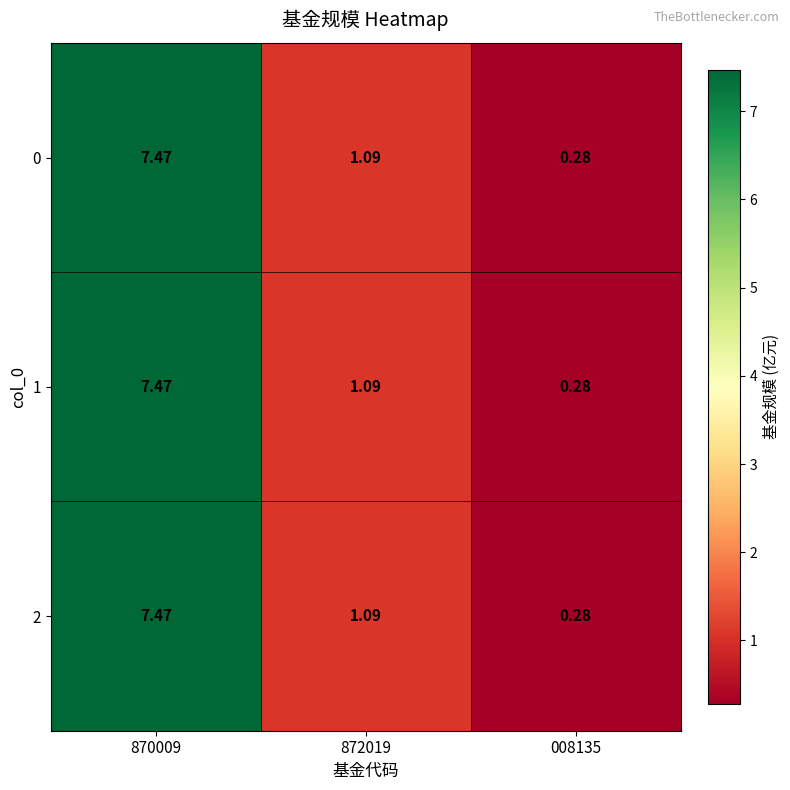

Count the number of categories in the chart.

3